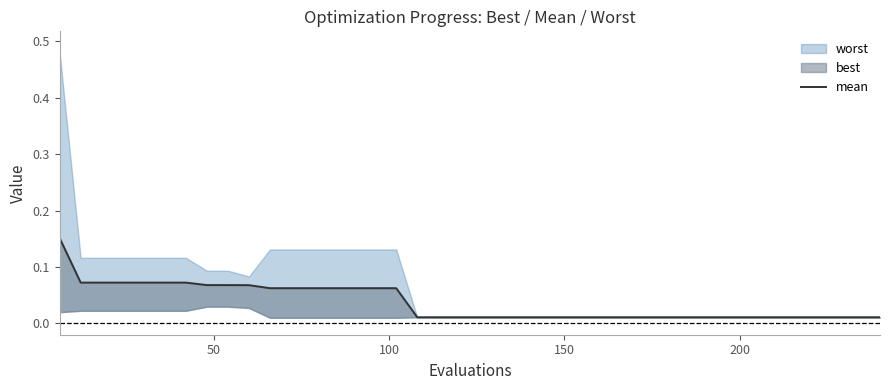

True or false: the data has more than 2 interior local peaks.

False